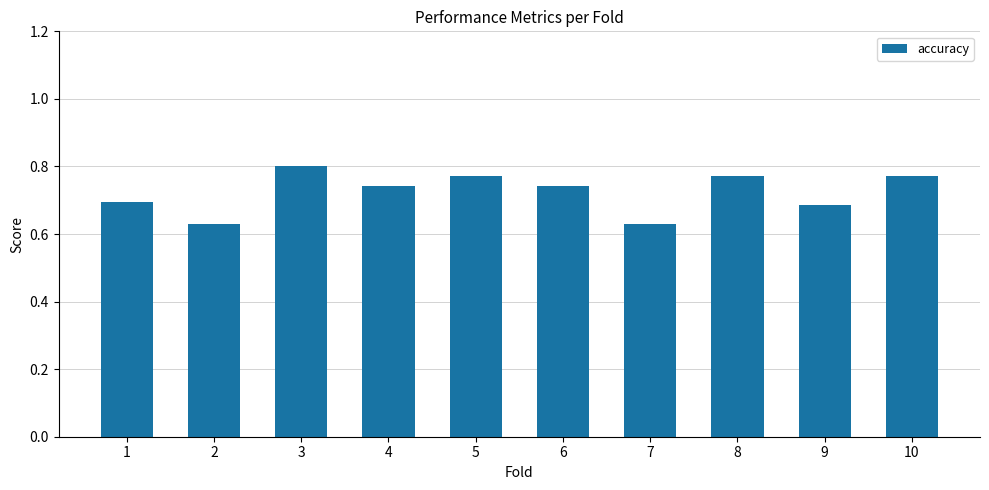

What is the sum of the values at 5 and 6?

1.5